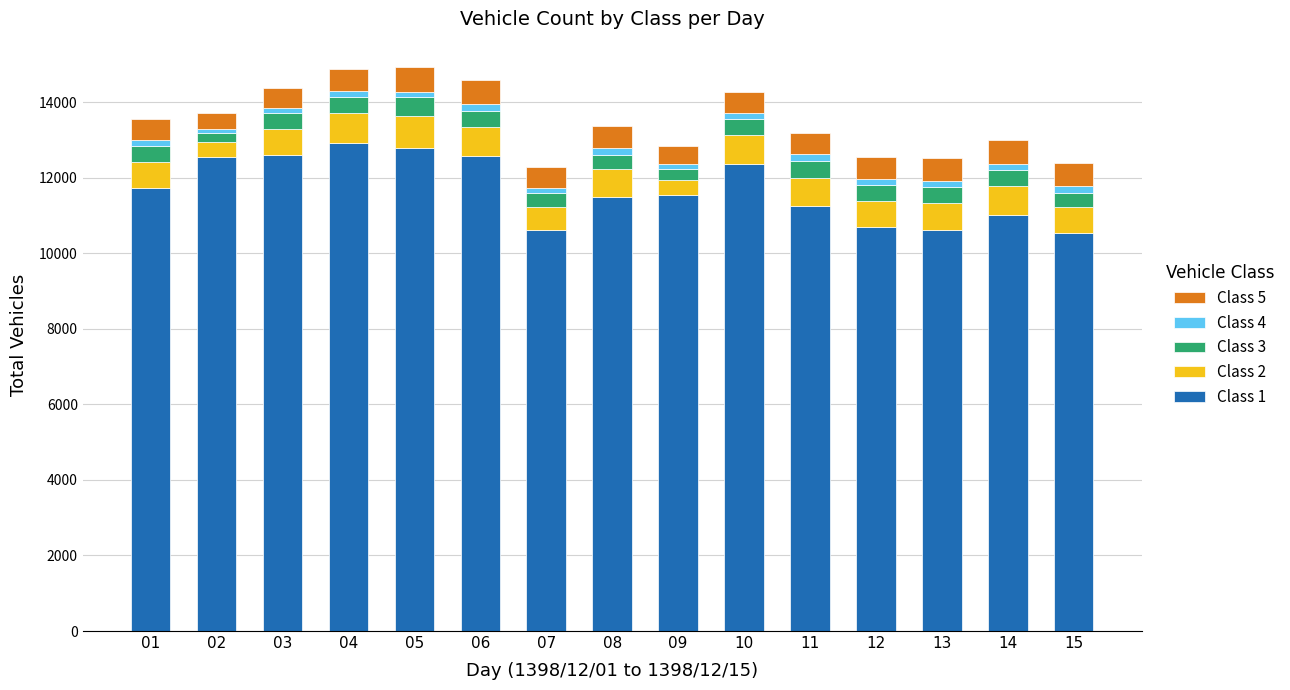

The value of Class 1 at 01 is 11735. True or false?

True